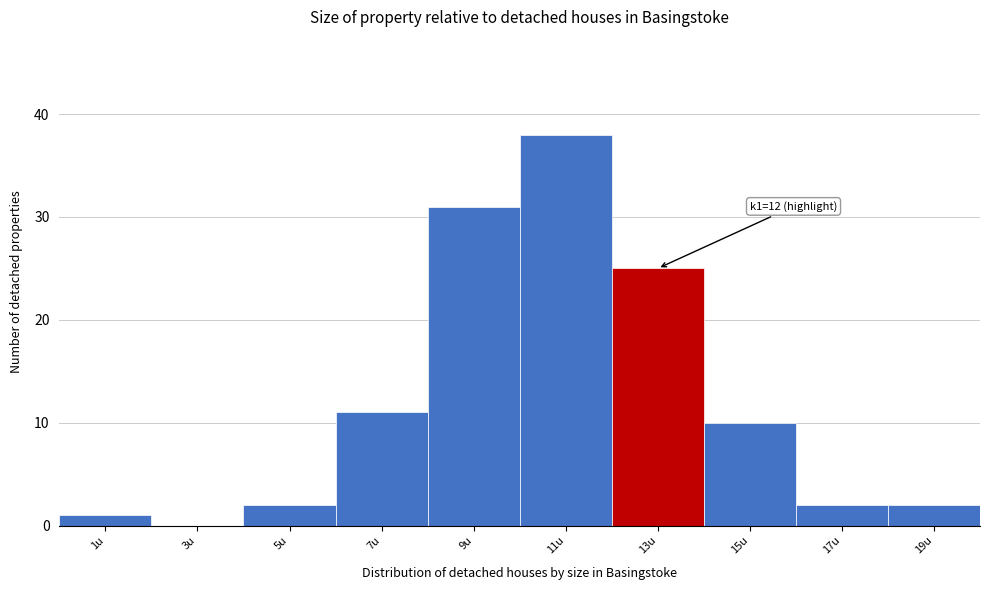

Which range on the x-axis has the tallest bar?

10 to 12